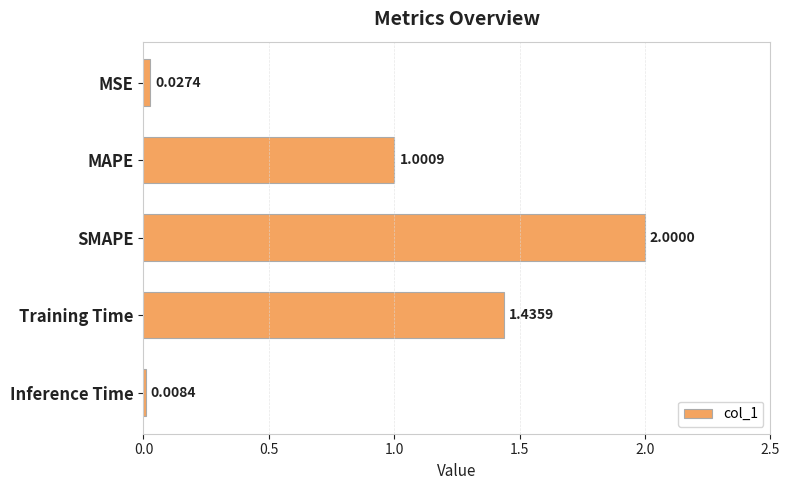

Rank the categories by value from highest to lowest.

SMAPE, Training Time, MAPE, MSE, Inference Time